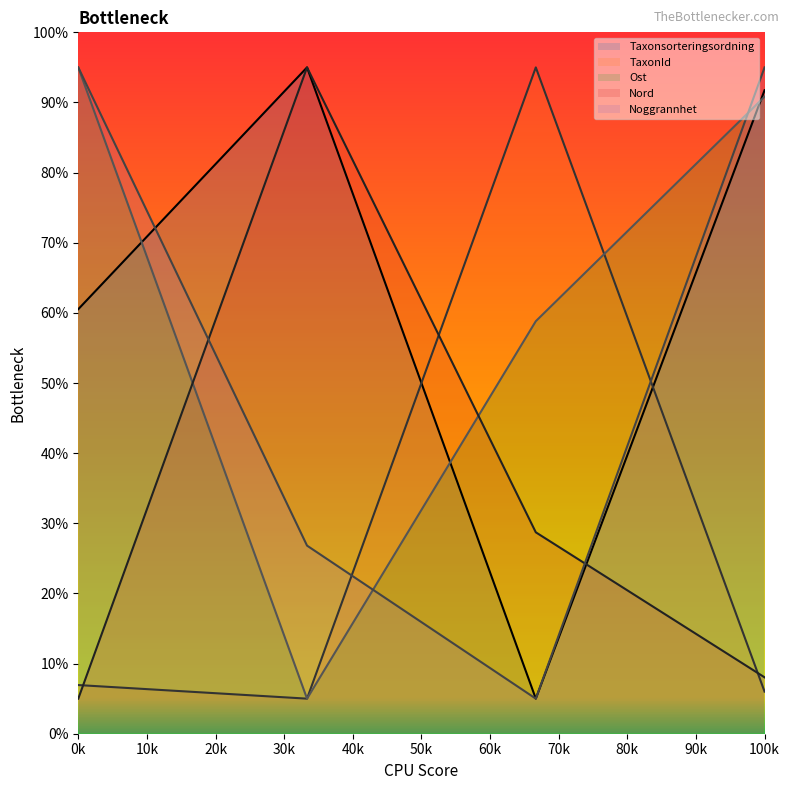

What is the difference between the highest and lowest values at 100k?

89.0